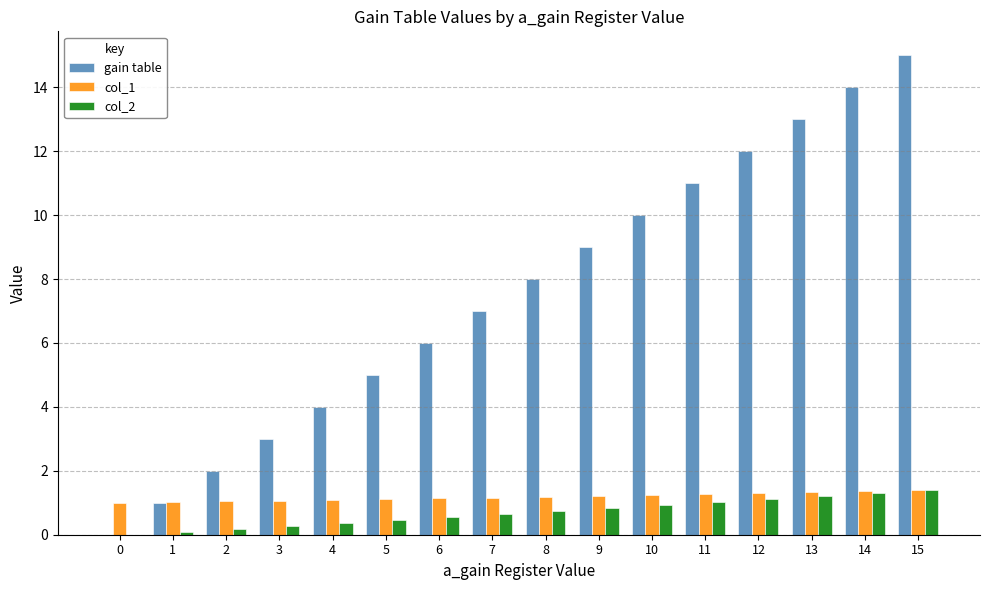

Between 1 and 3, which series saw the biggest shift?

gain table